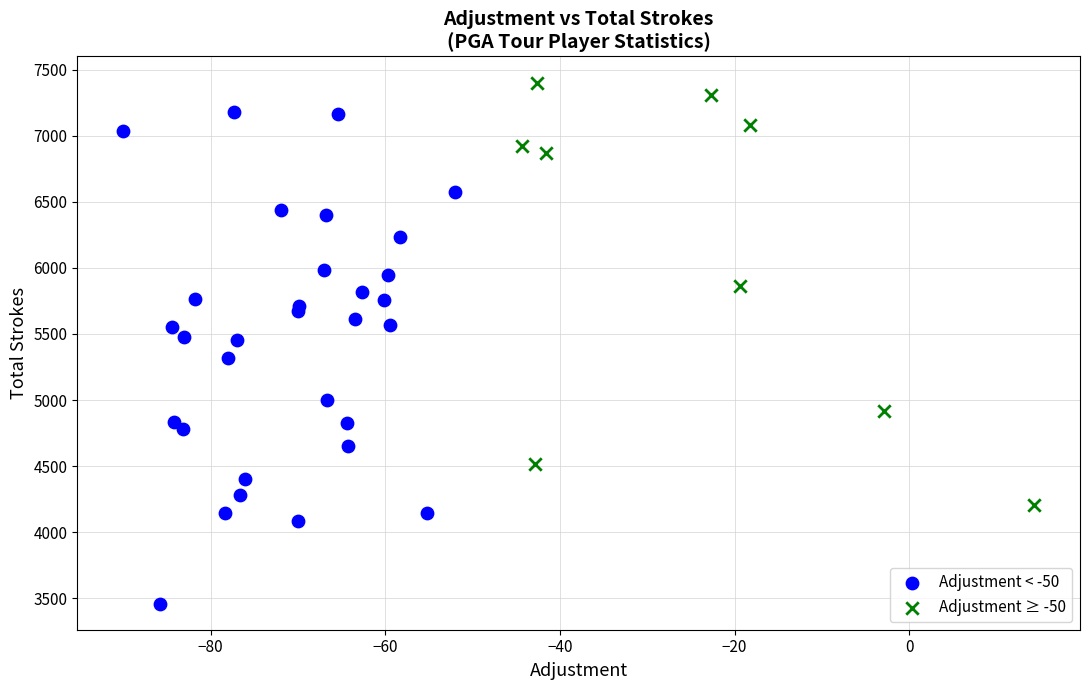

Which series reaches the maximum Y coordinate?

Adjustment ≥ -50